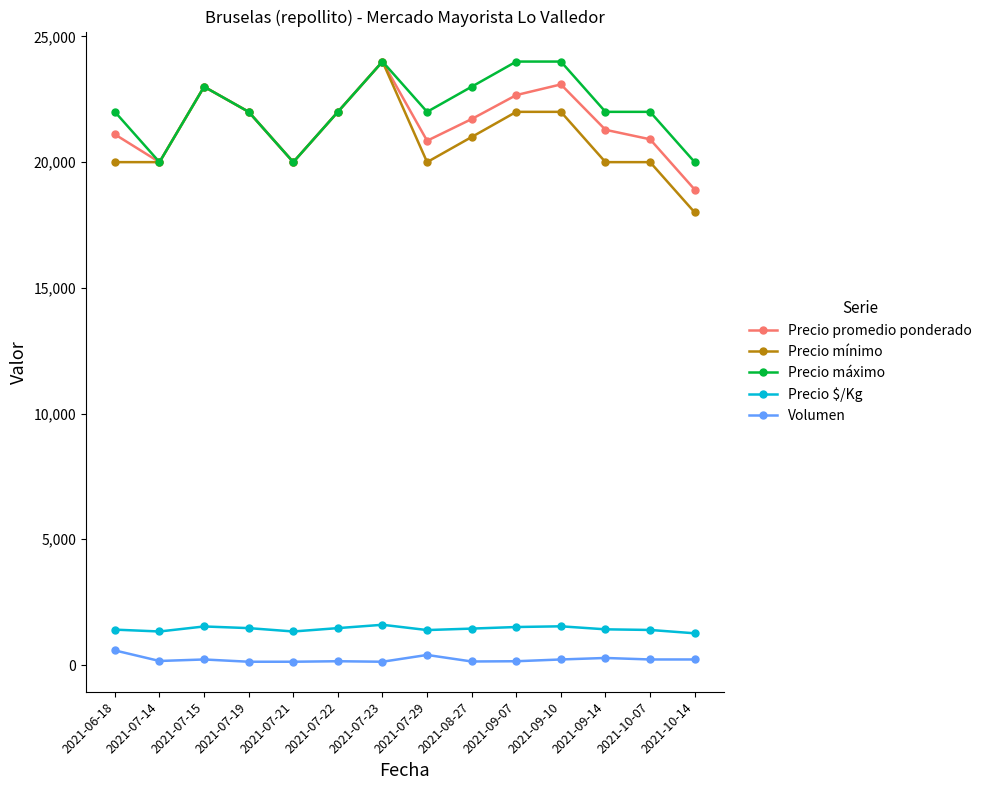

What is the label of the 12th point from the right?

2021-07-15